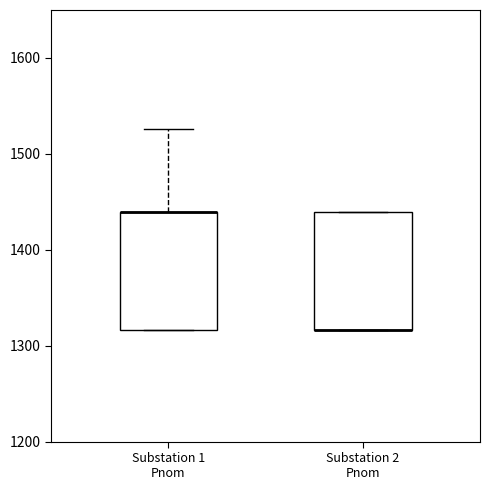

Reading left to right, transcribe this box plot: for each box, give where its median line is, the range the box spans, and where its two whiskers end, as read against the y-axis. The values are not printed on the chart, so give them approximately, as read against the axis.

Substation 1 Pnom: median 1440 (drawn on the box's upper edge), box 1320 to 1440, whiskers 1320 to 1530
Substation 2 Pnom: median 1320 (drawn on the box's lower edge), box 1320 to 1440, whiskers 1320 to 1440